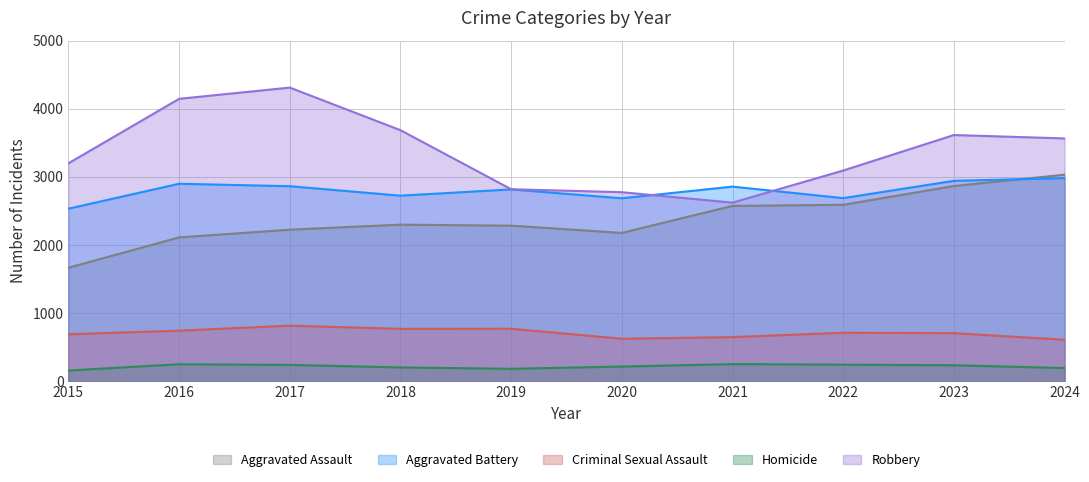

Is it true that Homicide equals 400 at 2023?

False